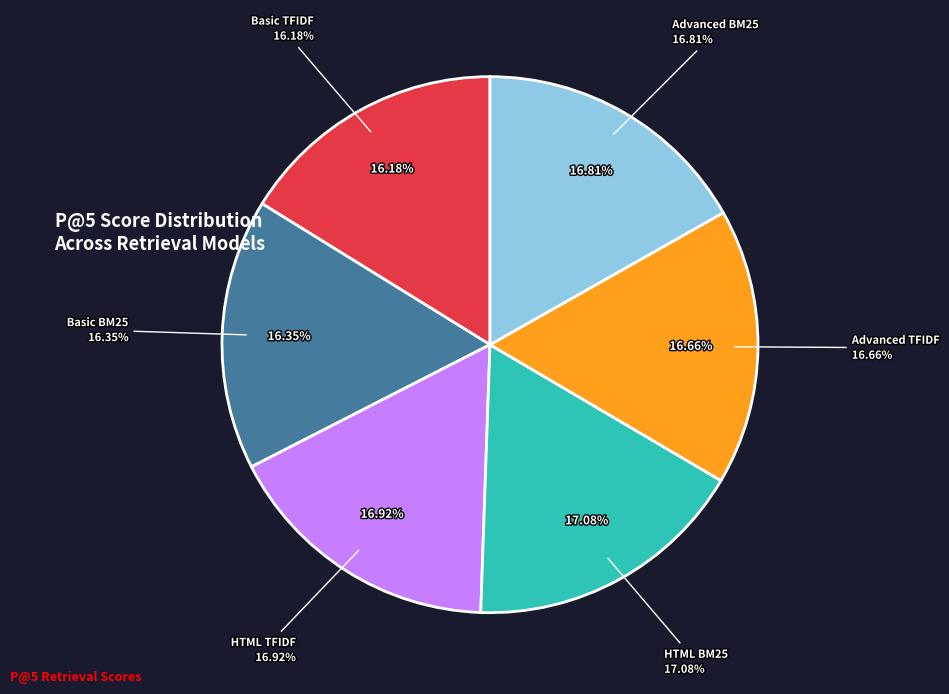

Does HTML TFIDF represent more than half of the total?

No